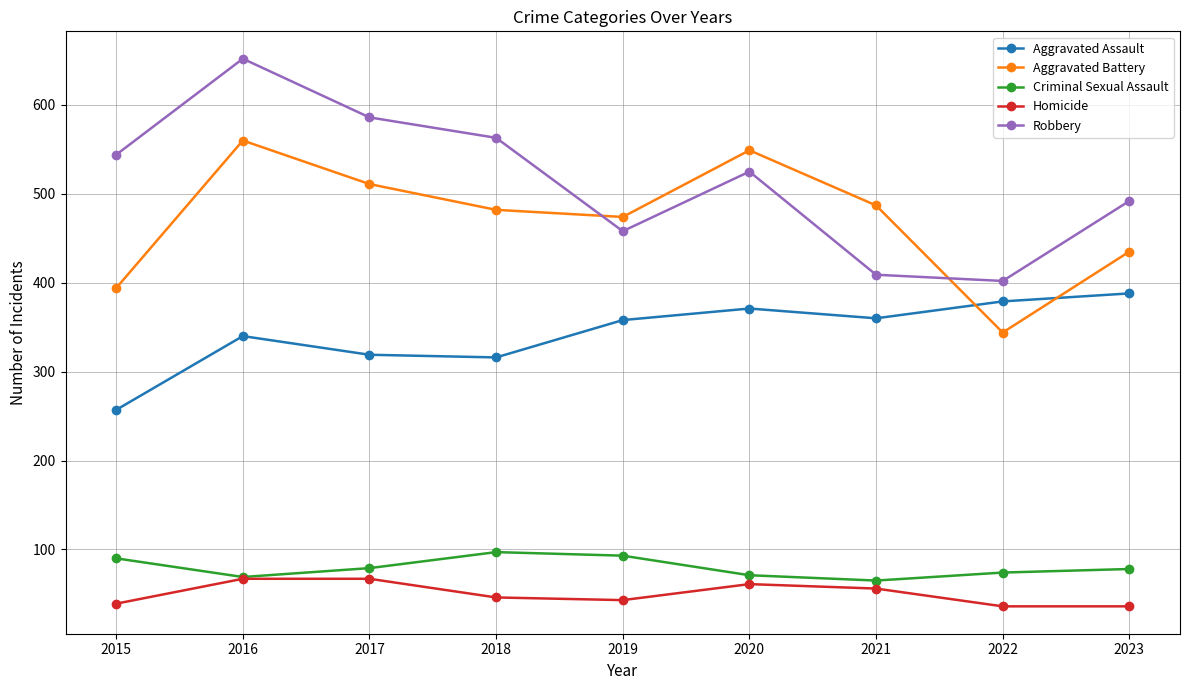

What is the value of the Robbery point at the 3rd from the left?

586